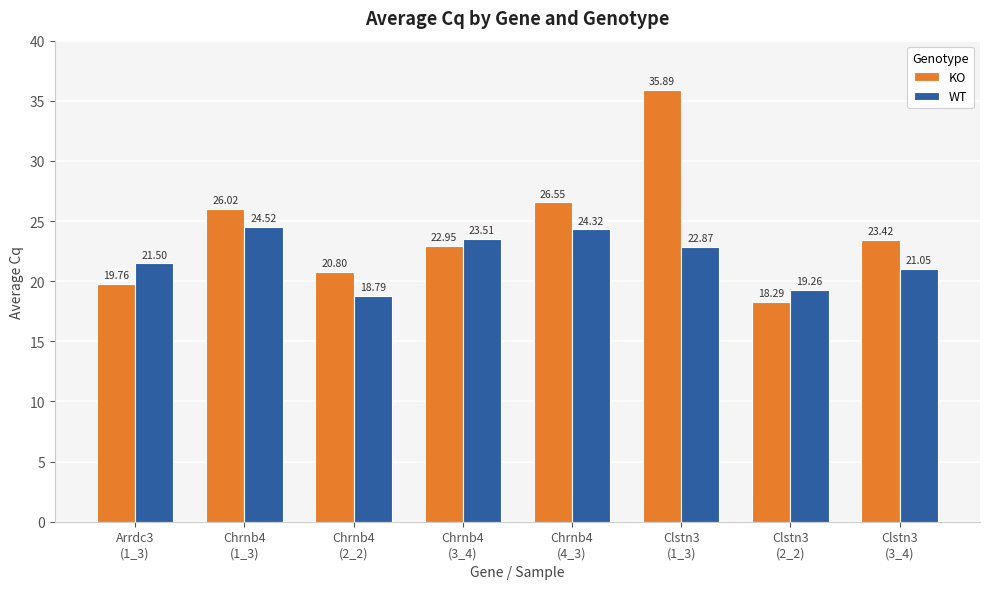

What is the maximum value for WT?

24.5